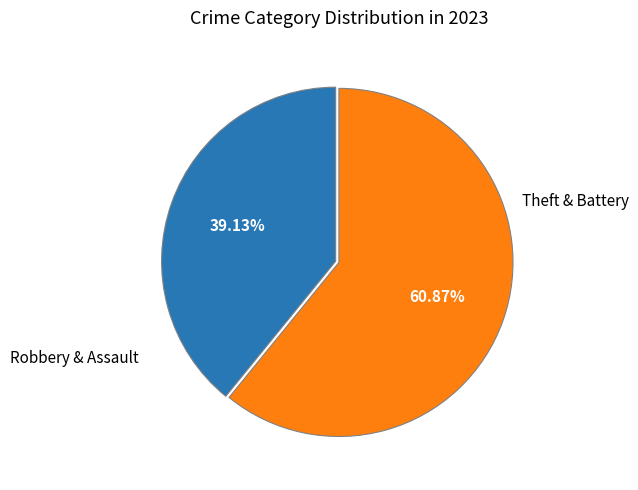

Combined, do Robbery & Assault and Theft & Battery account for over 50%?

Yes